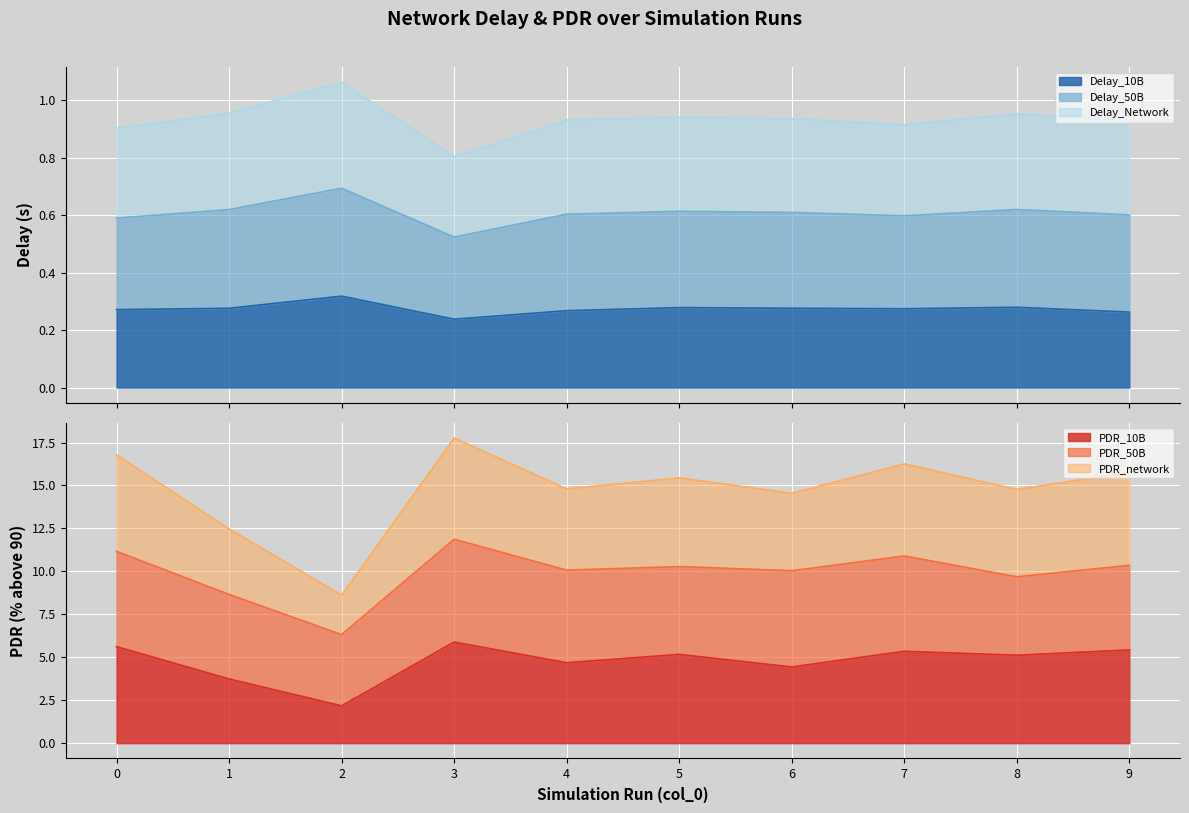

At which label is Delay_10B closest to 0?

3